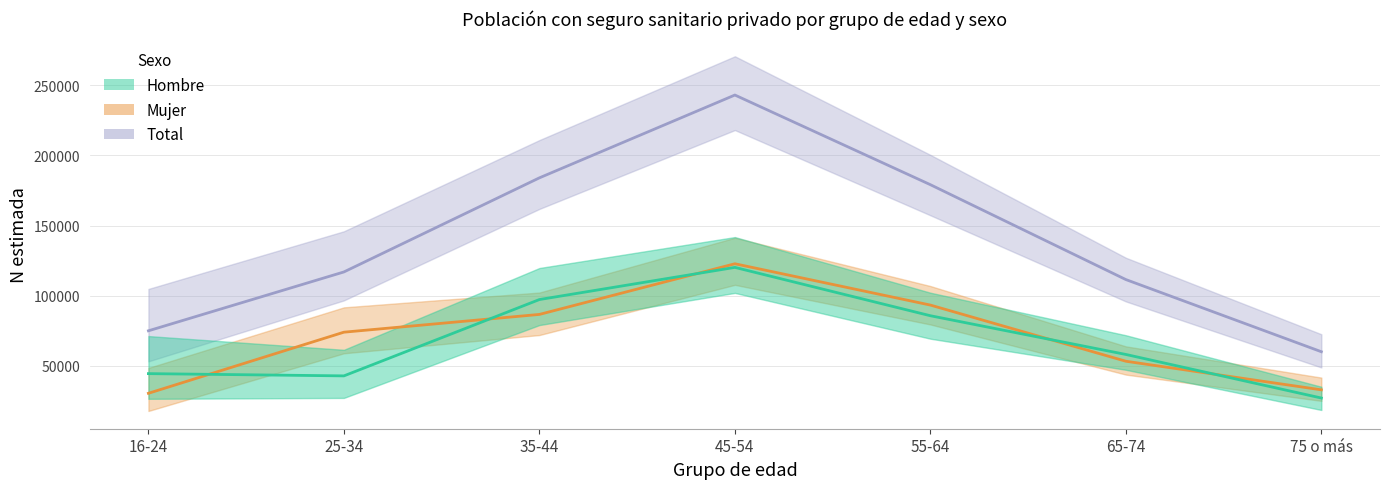

Is the value of Hombre at 75 o más greater than the value of Mujer at 35-44?

No